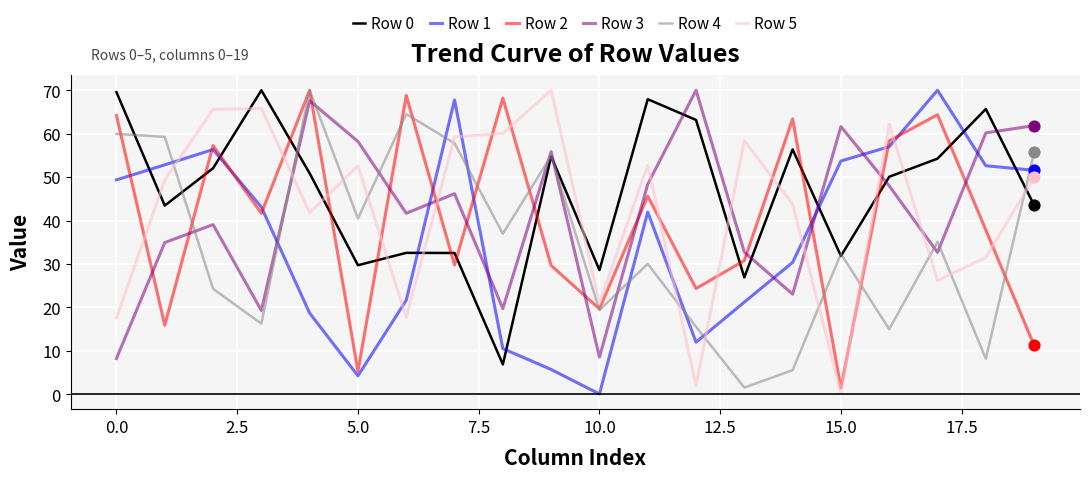

Which series has the largest total across all categories?

Row 0